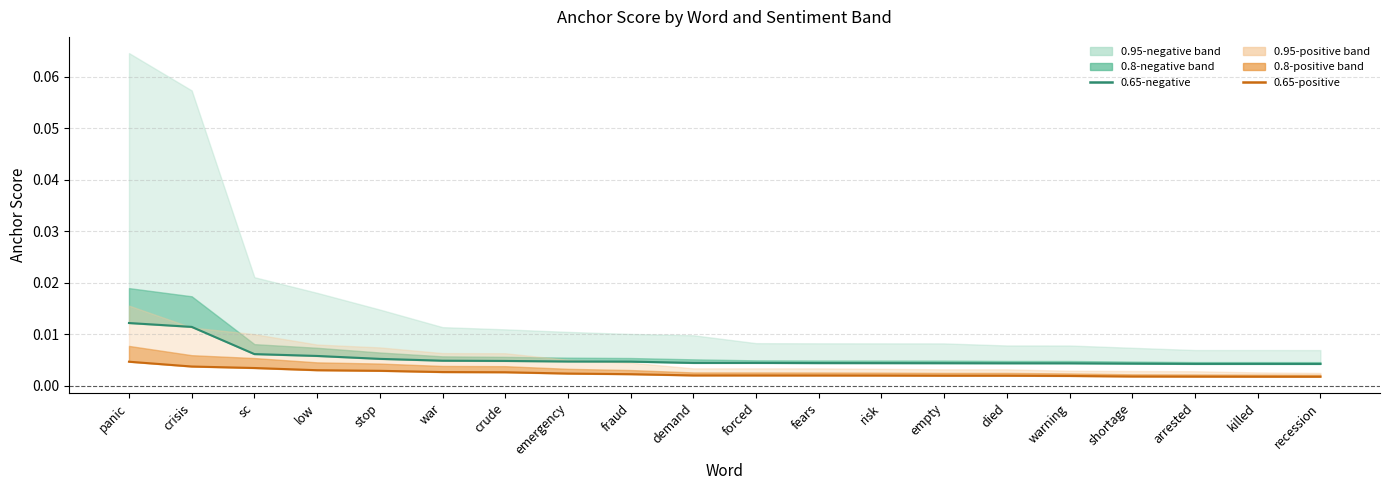

Which series changed the most between demand and fears?

0.65-negative